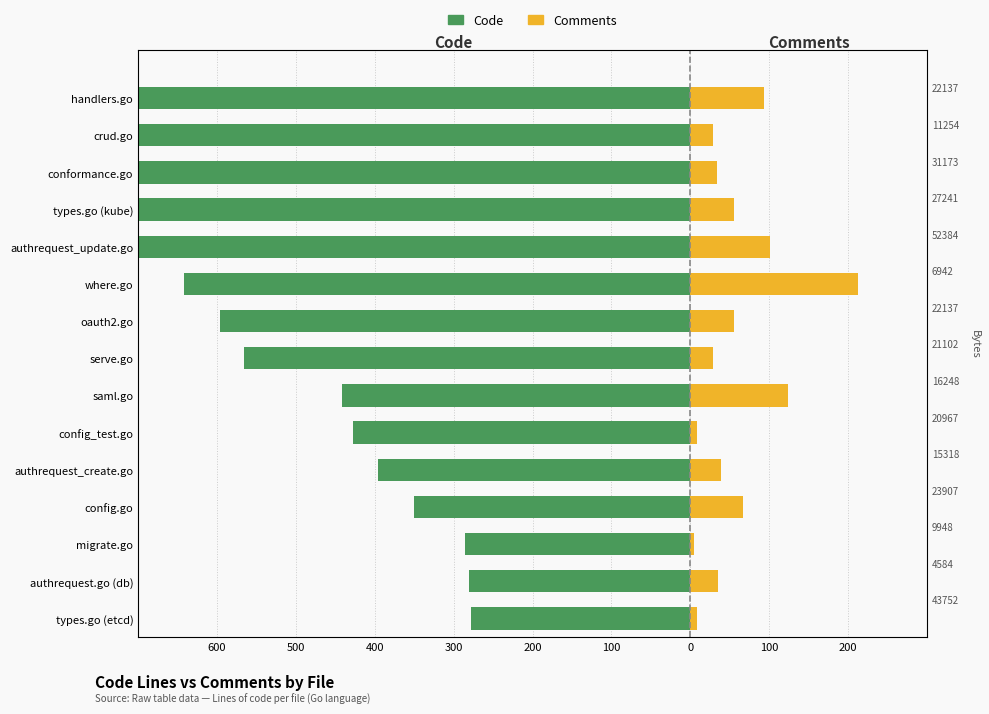

How many data points in Code are less than -566?

7